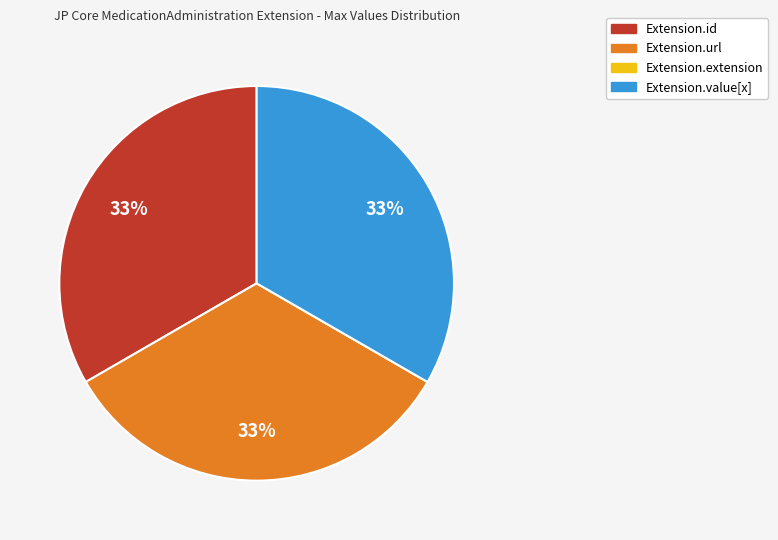

Do Extension.url and Extension.value[x] together represent more than half of the pie?

Yes